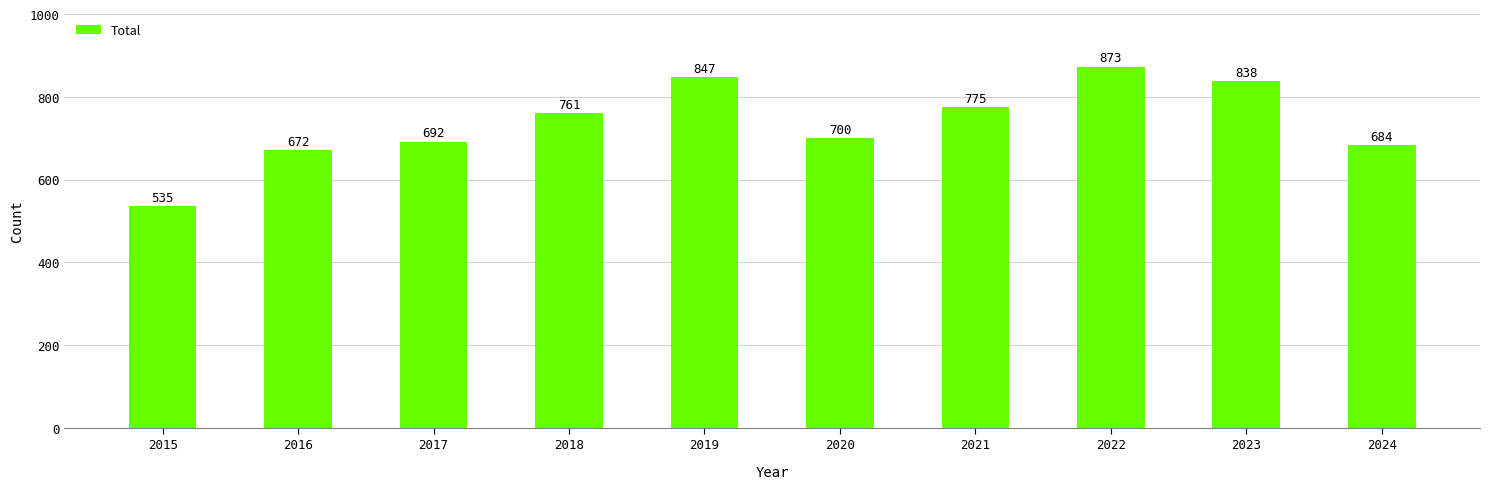

List the labels in order of value, largest first.

2022, 2019, 2023, 2021, 2018, 2020, 2017, 2024, 2016, 2015